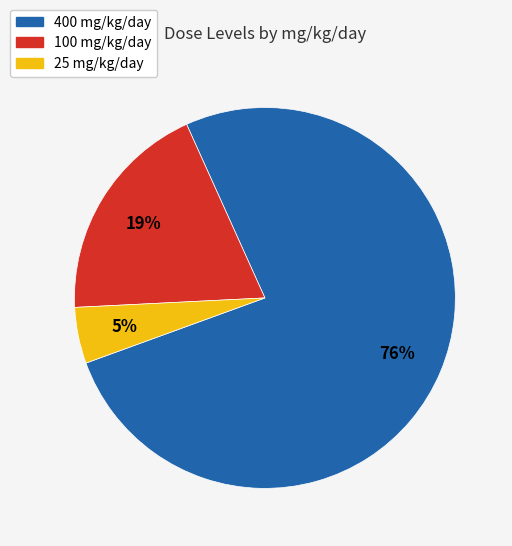

Is there a majority slice in this chart?

Yes